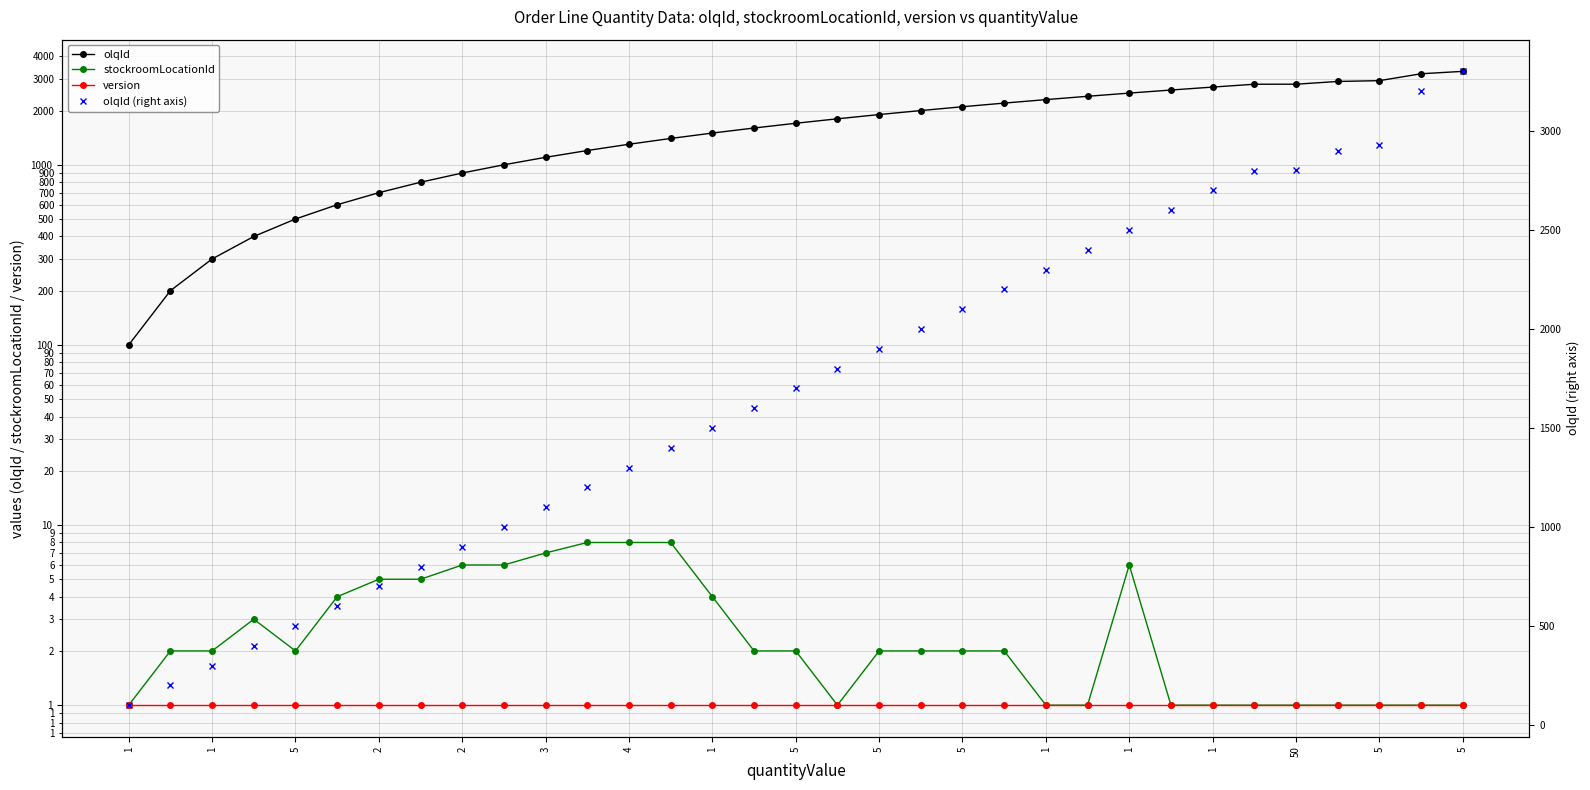

True or false: olqId has more than 0 points higher than both neighbors.

False